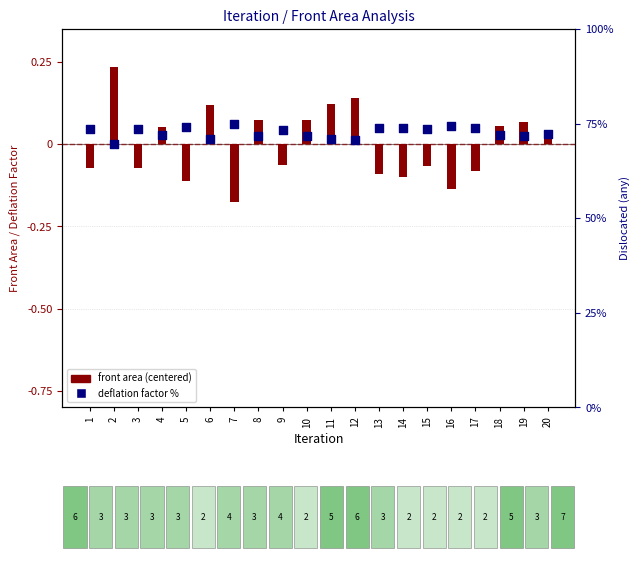

What is the total value across all series at 6?

71.2